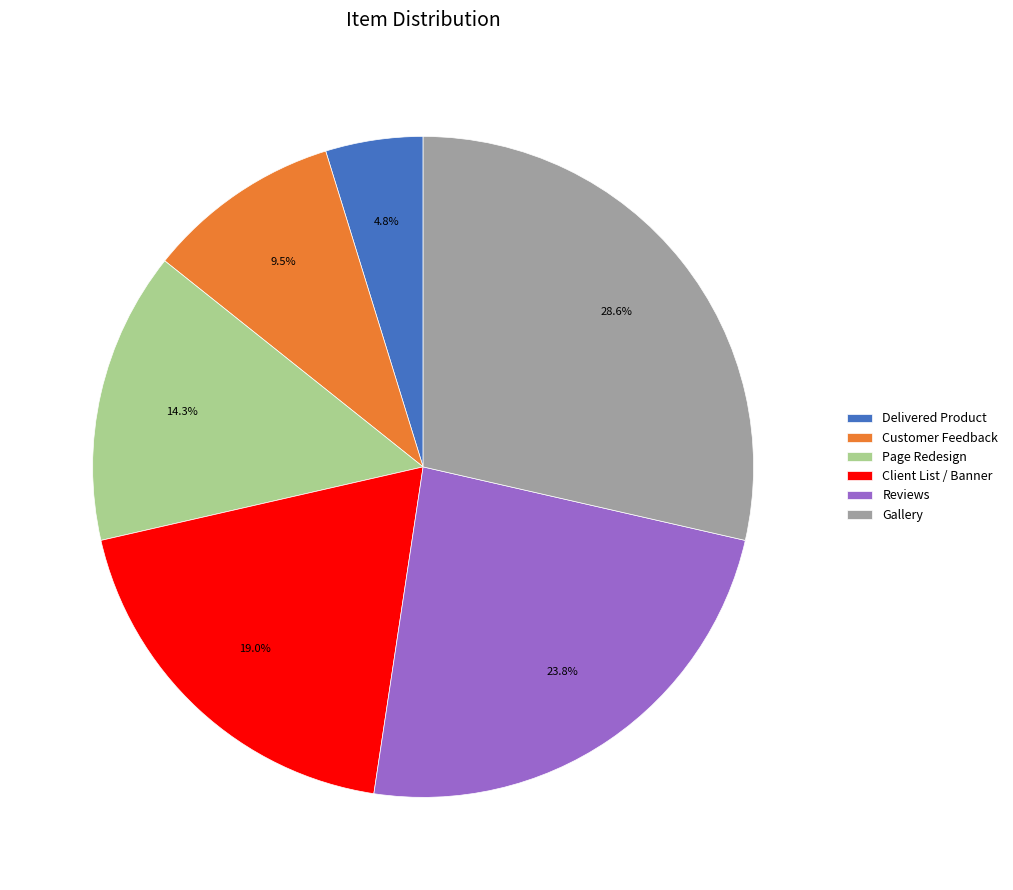

Combined, what portion of the pie is Client List / Banner and Page Redesign?

33.3%